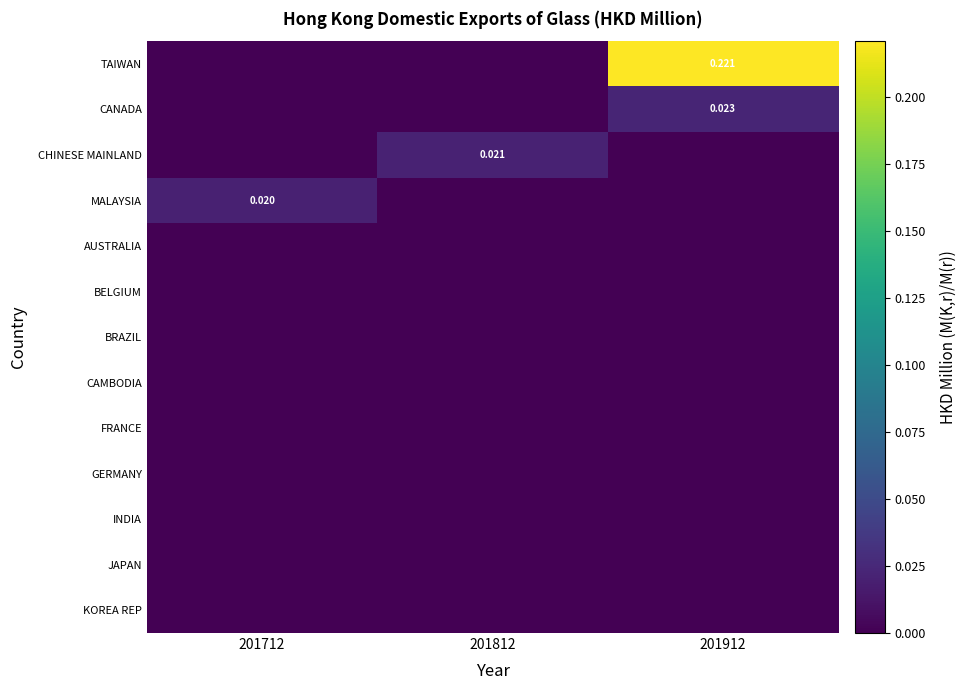

Which series changed the most between 201712 and 201812?

CHINESE MAINLAND